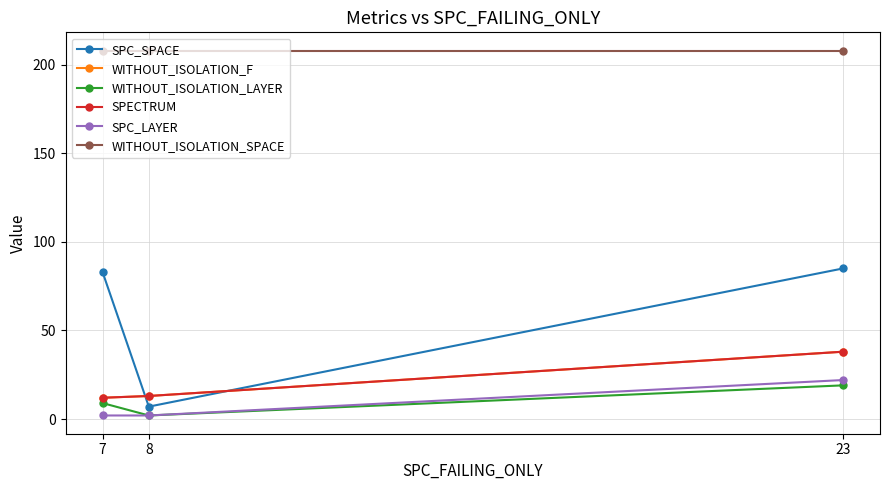

Is this an area chart (filled region under the line)?

No